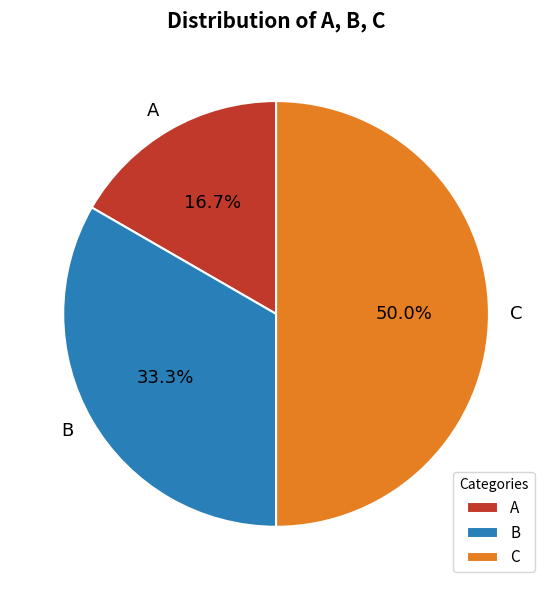

Combined, what portion of the pie is A and C?

66.7%